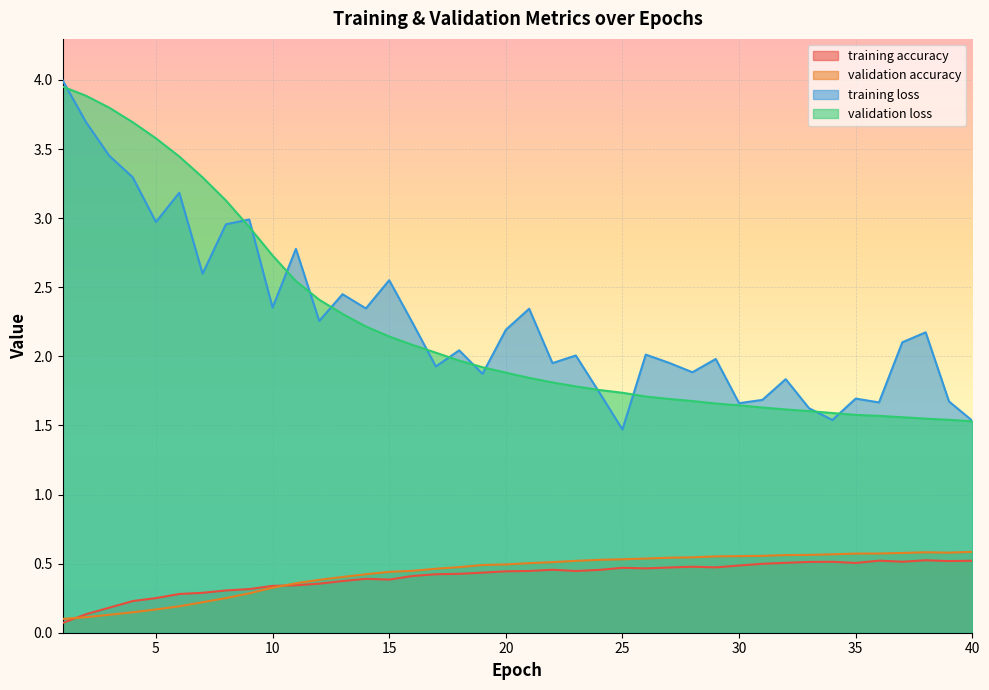

Which category has the lowest value in the training loss series?

25